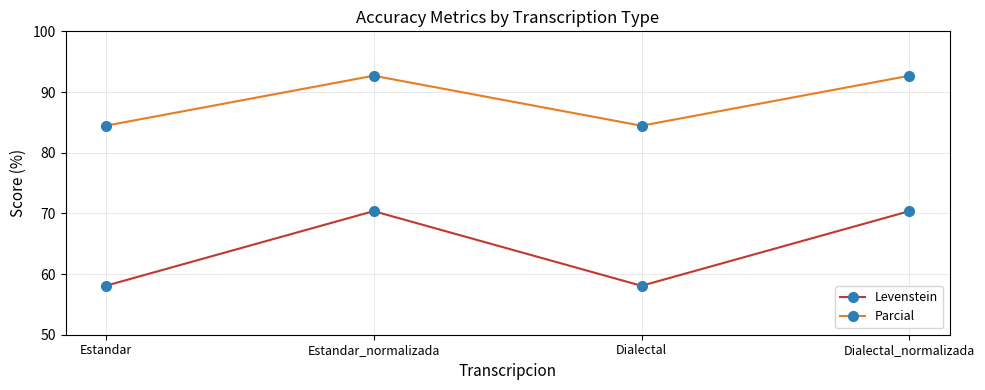

Does the chart have visible grid lines?

Yes